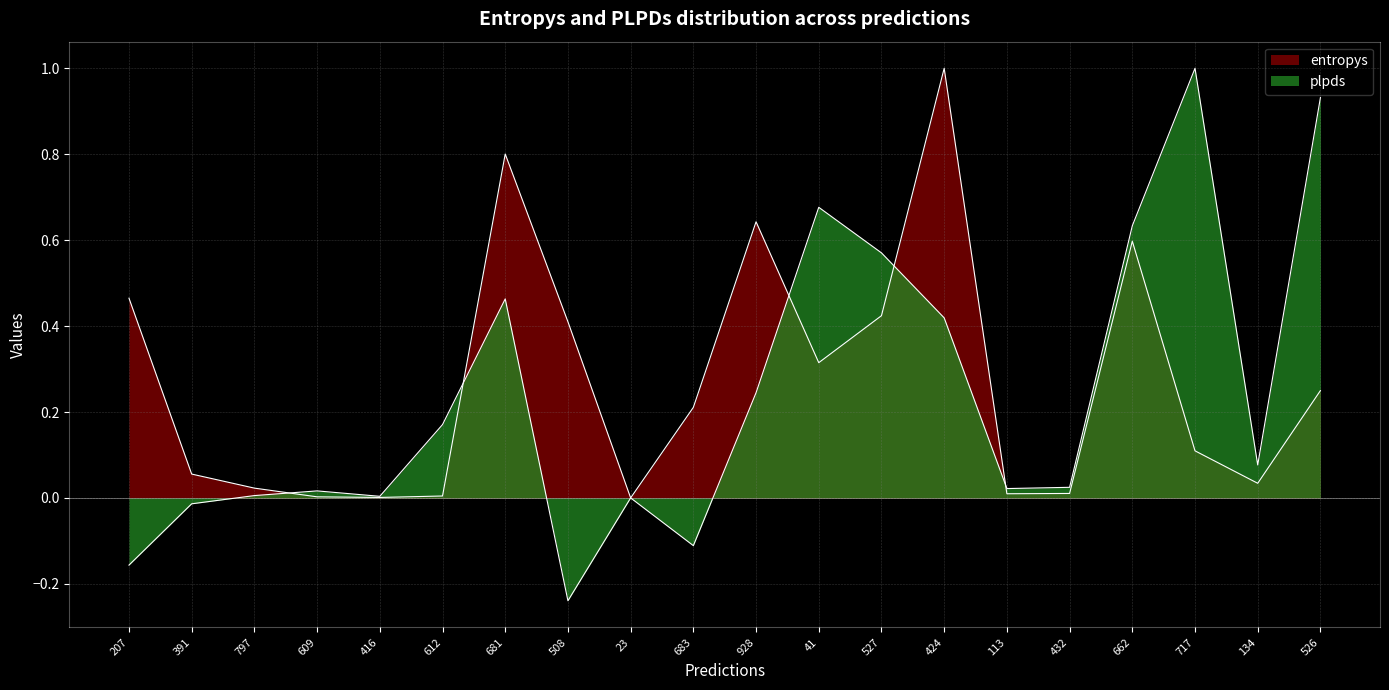

How many interior local valleys does the entropys series have?

5